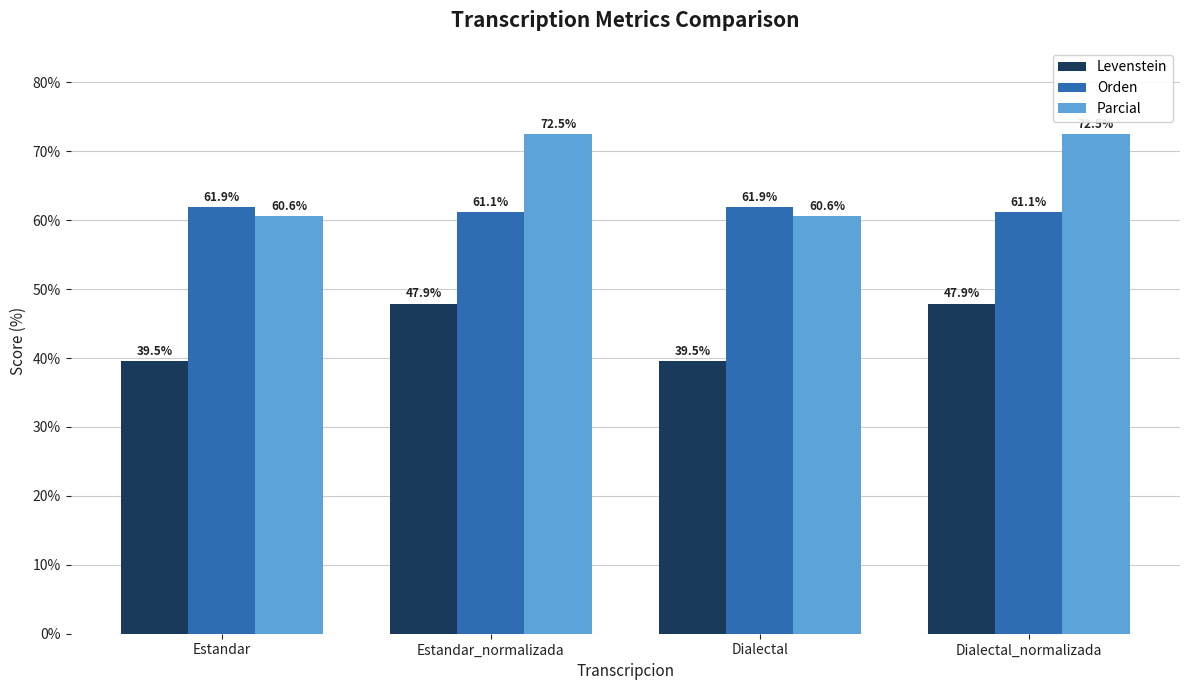

How many data points in Levenstein are above 47?

2